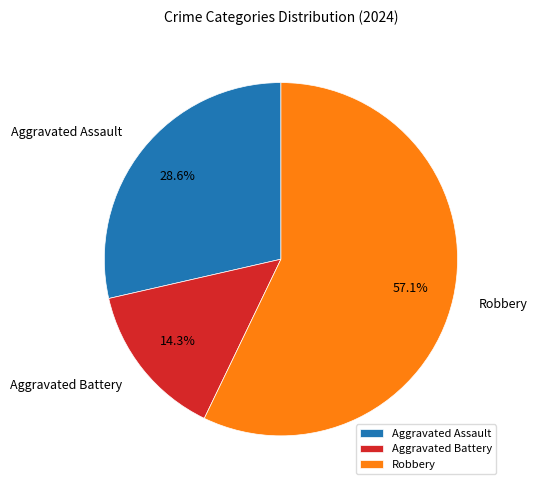

How many segments does this pie chart have?

3